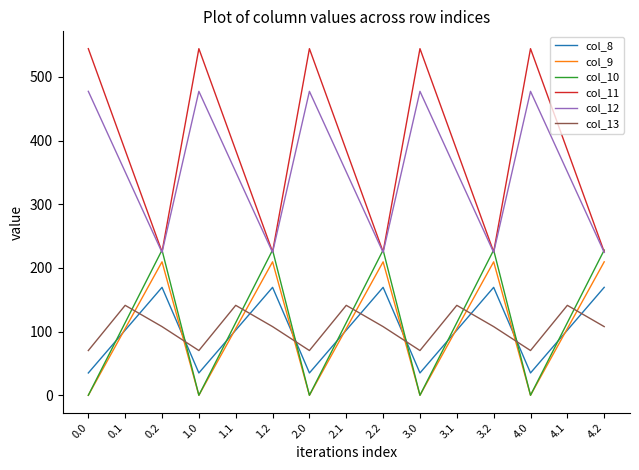

At which label does col_10 first exceed 113?

0.1